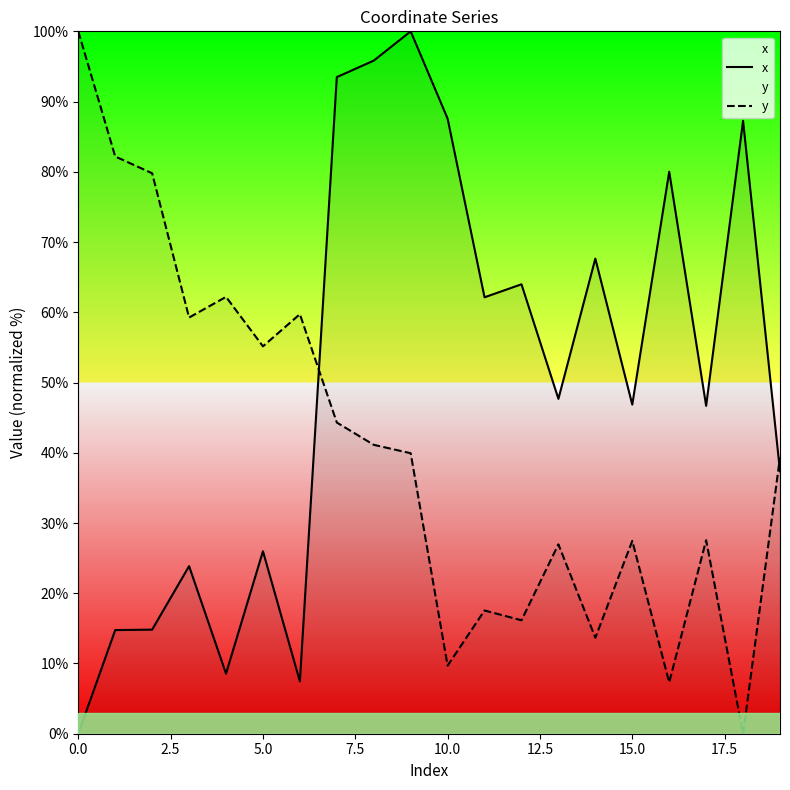

What is the spread (max minus min) of values at 15.0?

19.4